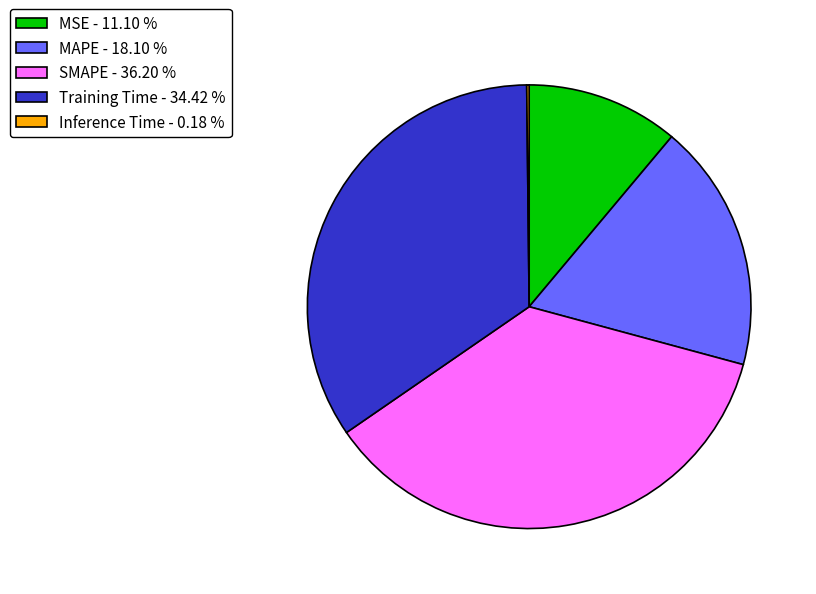

Is there a majority slice in this chart?

No